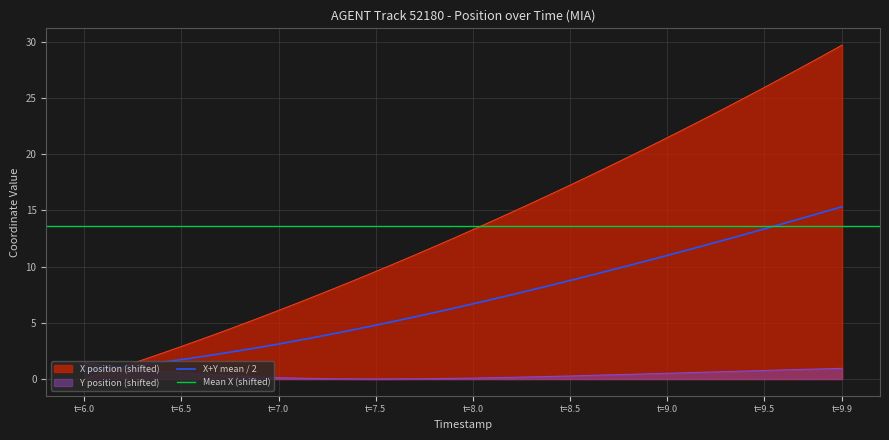

True or false: Y position (shifted) has a value of 1.4 at t=6.0.

True